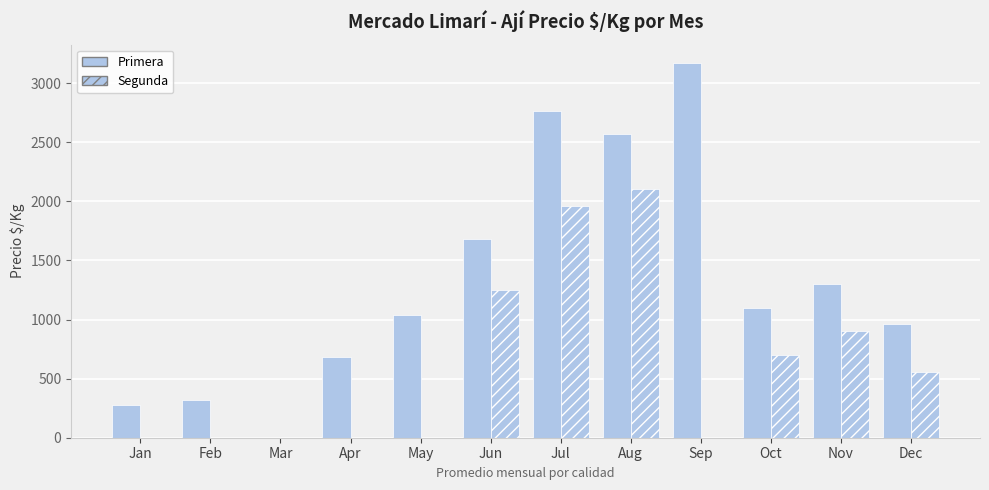

Count the number of data series in this chart.

2